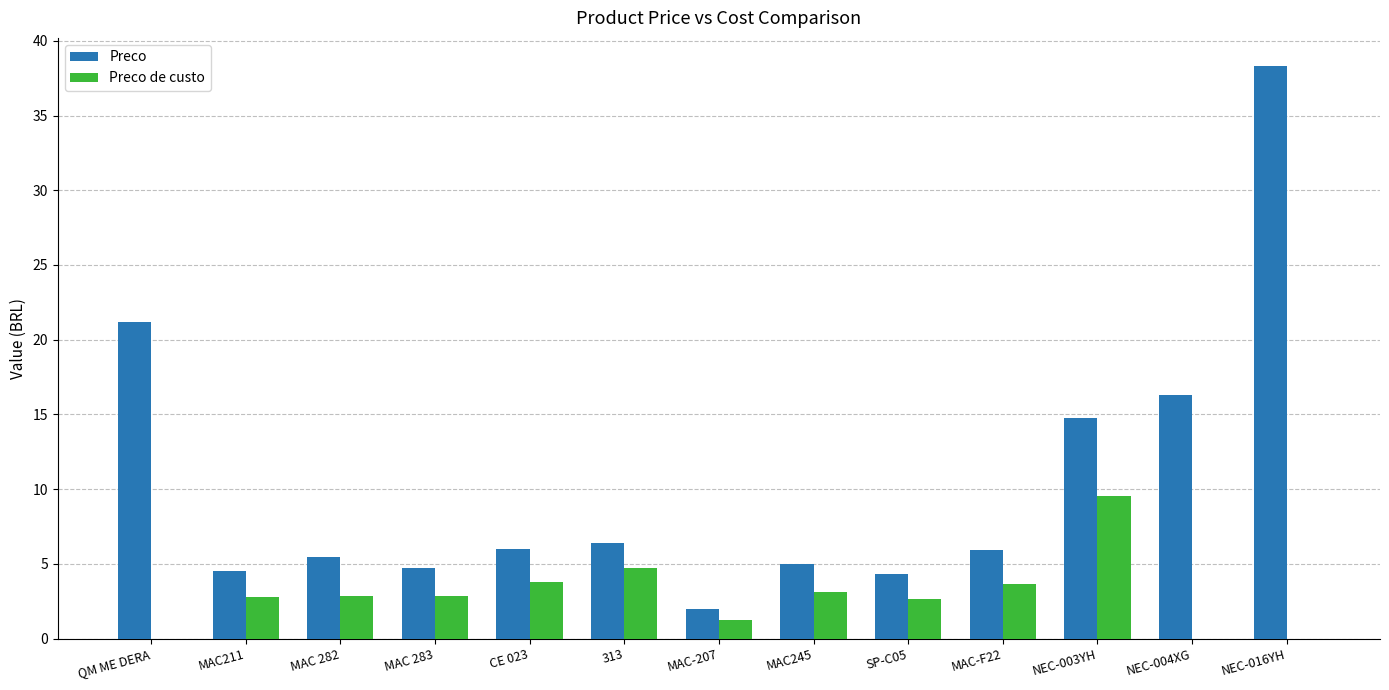

At which category is the sum across all series the highest?

NEC-016YH